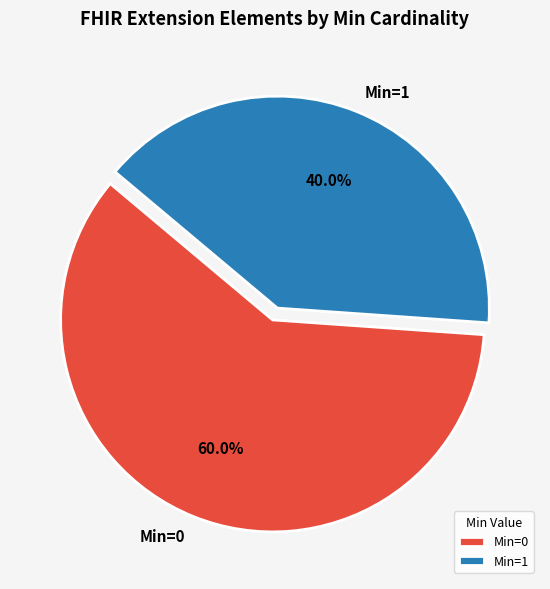

Count the number of slices in the pie.

2